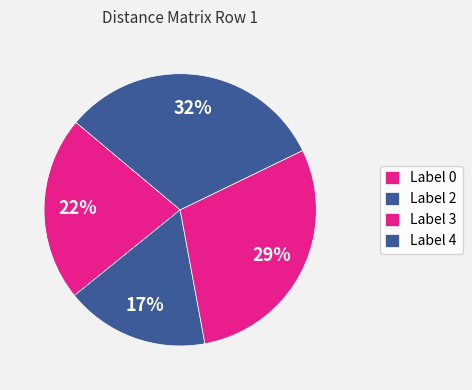

Count the number of slices in the pie.

4